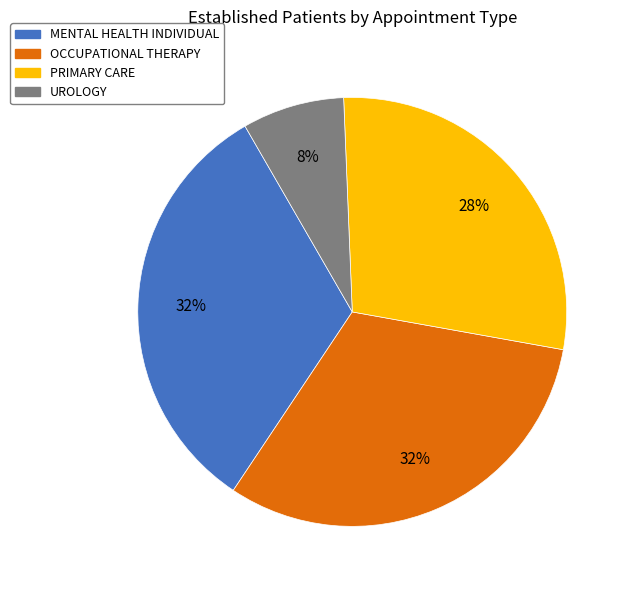

What is the smallest slice in the pie chart?

UROLOGY